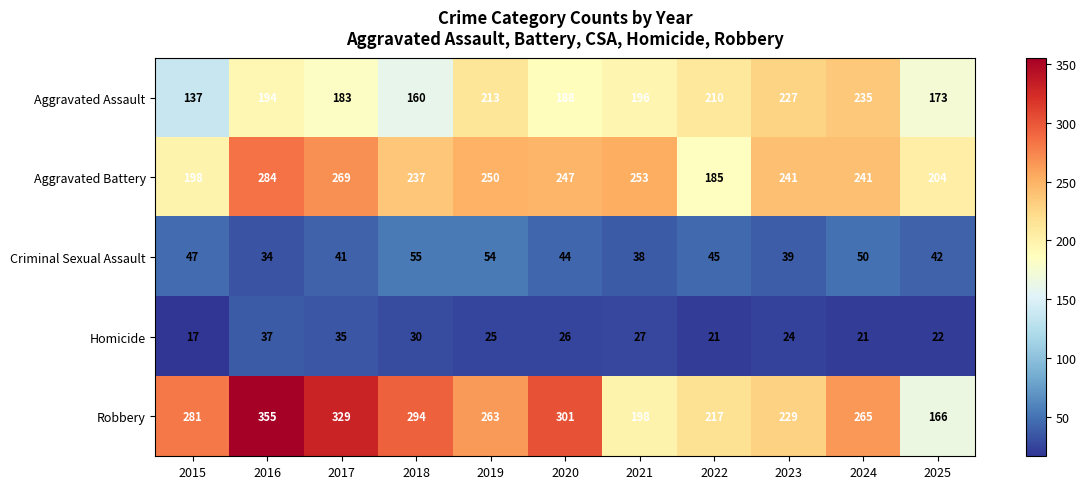

What is the difference between the second highest and minimum values in the Criminal Sexual Assault series?

20